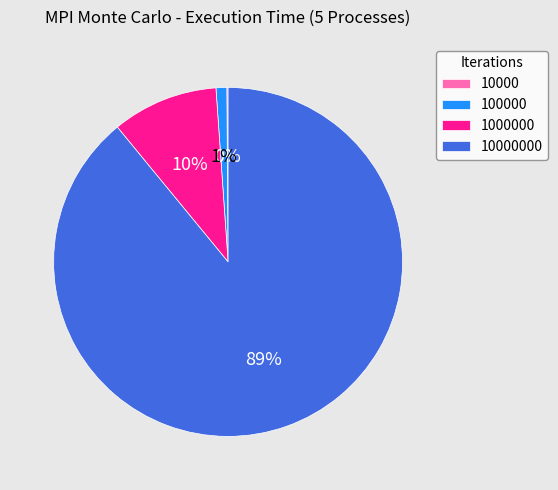

To the nearest percent, what is the difference between the largest and smallest slice percentages?

89%